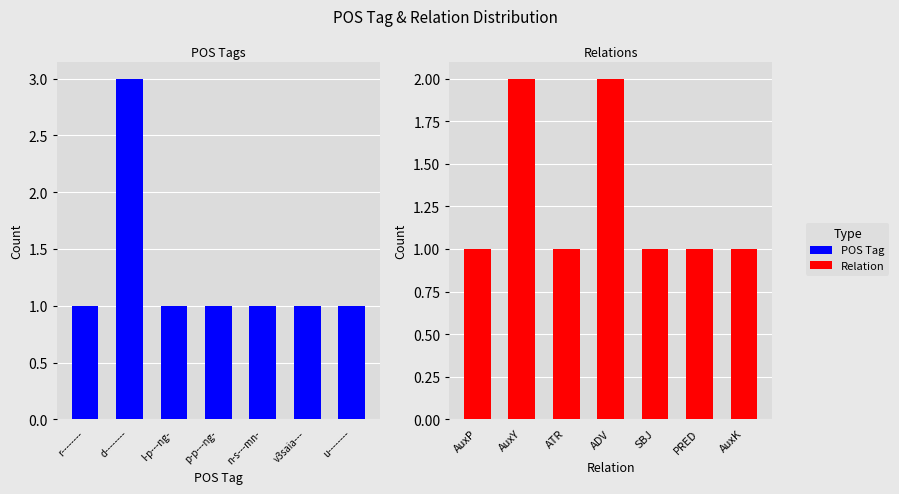

How many series are shown in this chart?

2